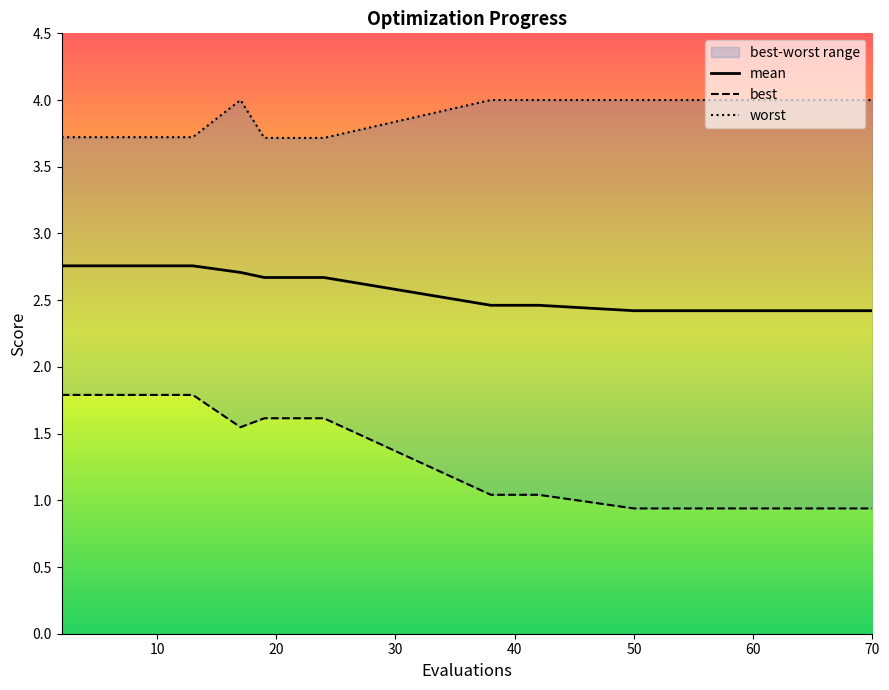

True or false: mean and worst cross at least once.

False